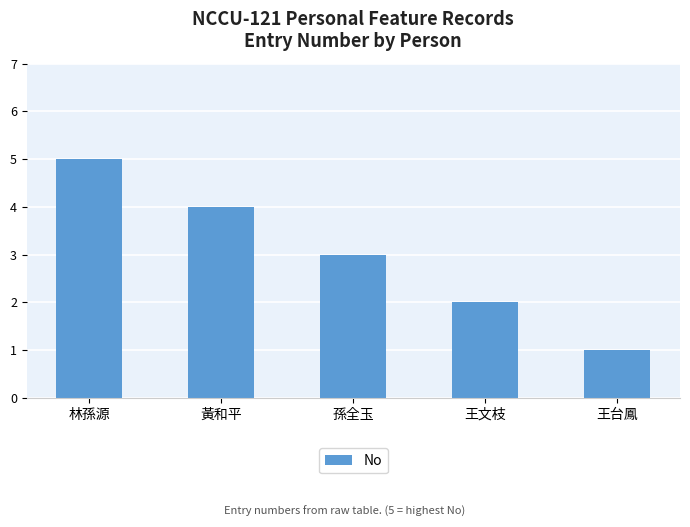

What is the sum of the values at 孫全玉 and 林孫源?

8